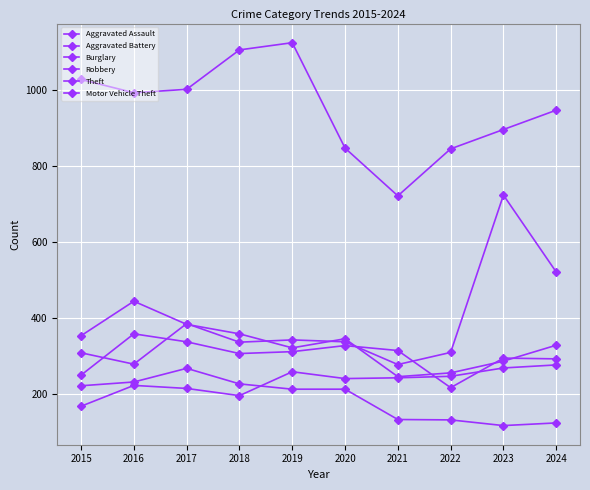

Which category has the highest value in the Aggravated Battery series?

2016